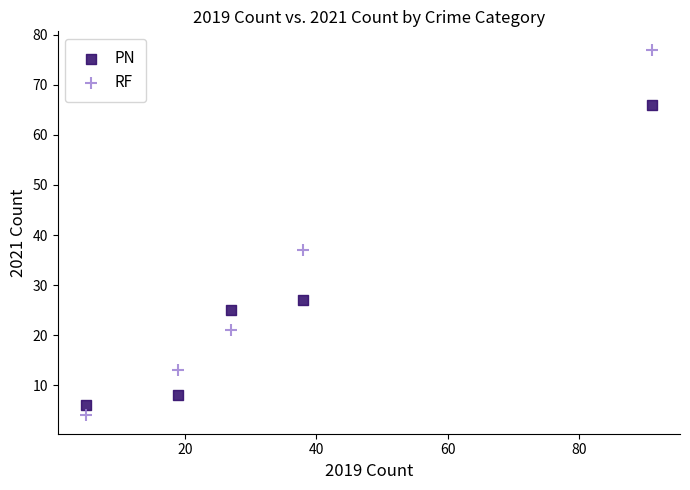

What are all the series names shown in the legend?

PN, RF